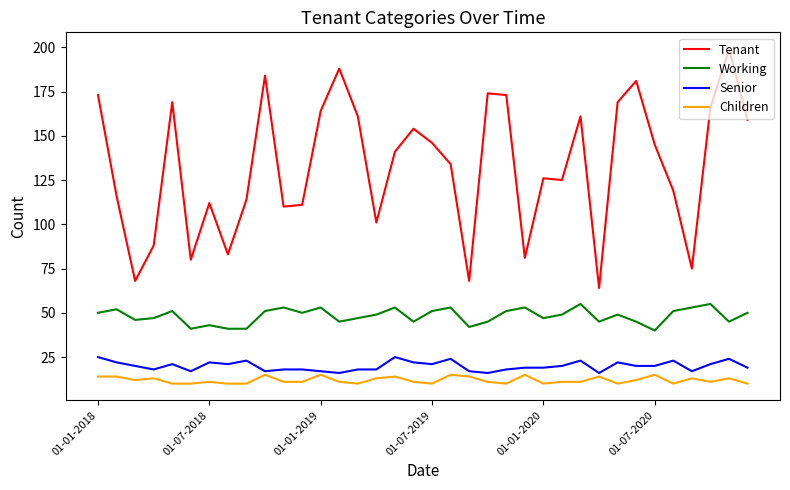

What is the difference between the second highest and minimum values in the Tenant series?

124